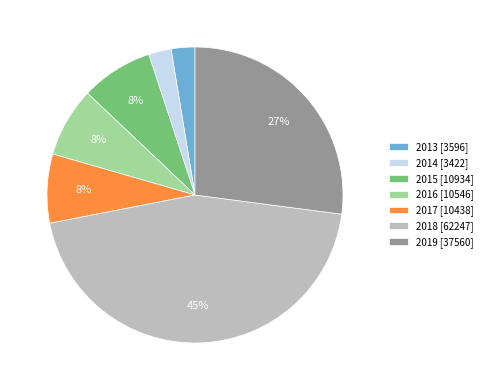

Does 2019 account for over 50% of the chart?

No